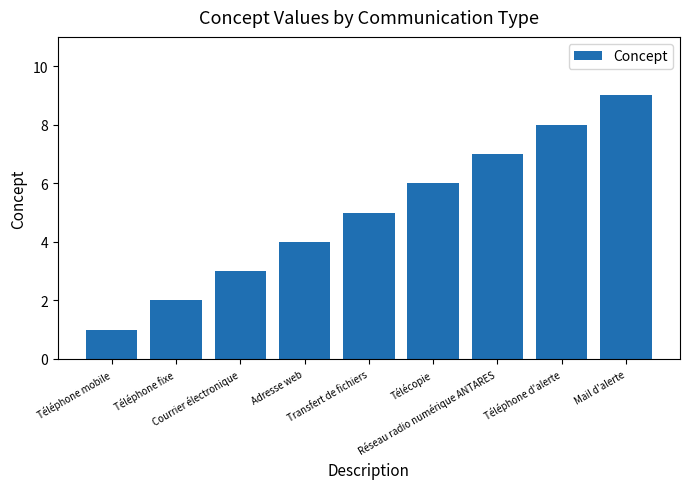

Is it true that the value at Téléphone fixe is 1?

False